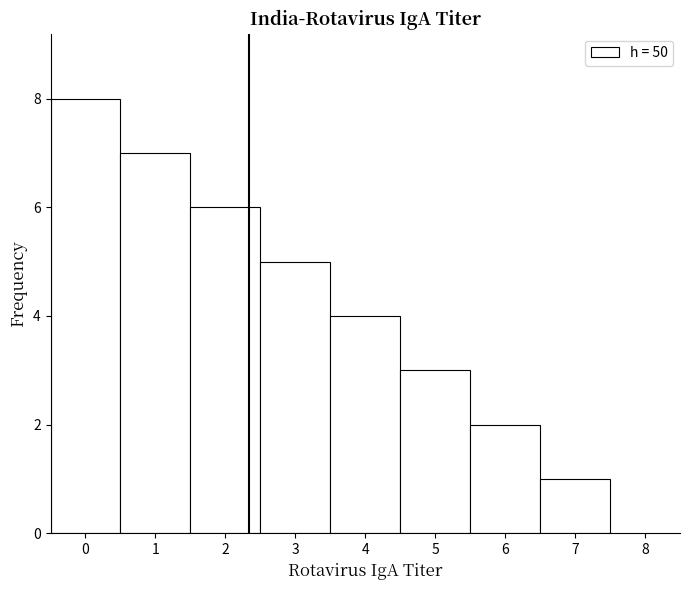

Reading left to right, transcribe this chart: for each bar, give the range it covers on the x-axis and its height. The values are not printed on the chart, so give them approximately, as read against the axis.

-0.5 to 0.5: 8
0.5 to 1.5: 7
1.5 to 2.5: 6
2.5 to 3.5: 5
3.5 to 4.5: 4
4.5 to 5.5: 3
5.5 to 6.5: 2
6.5 to 7.5: 1